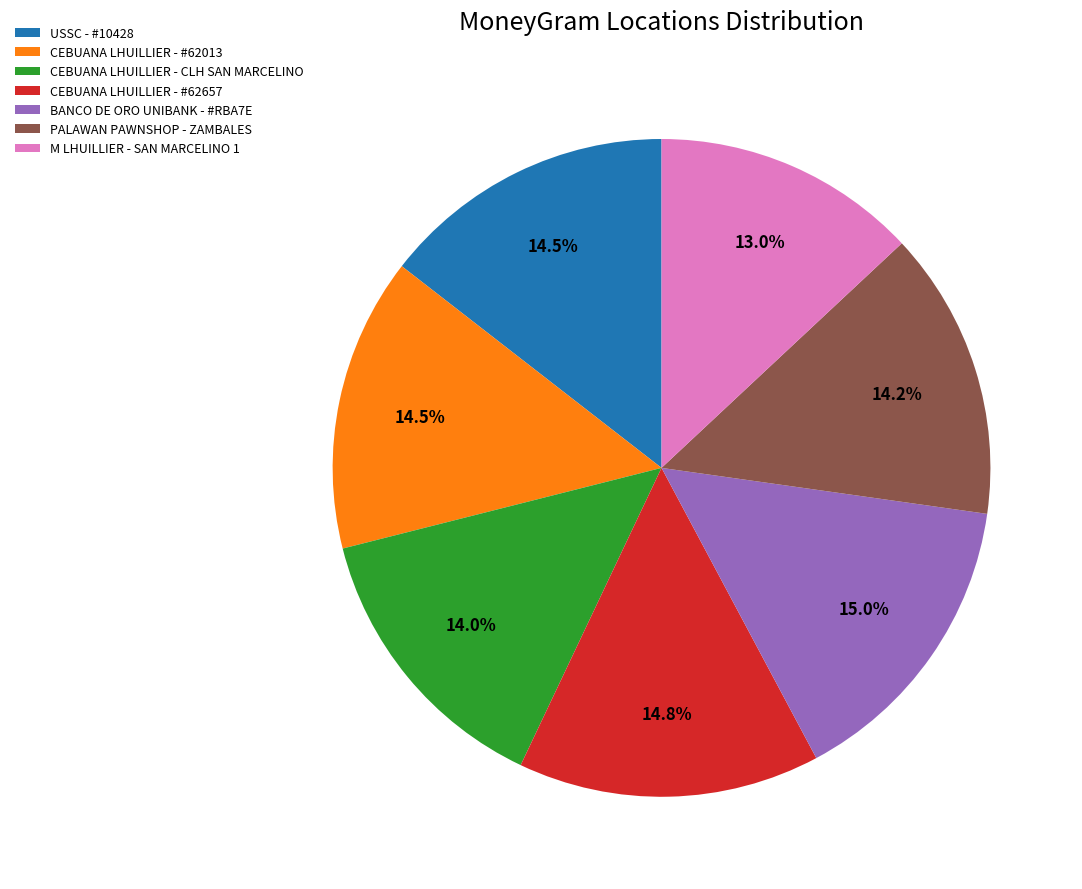

Is BANCO DE ORO UNIBANK - #RBA7E the majority of the pie?

No